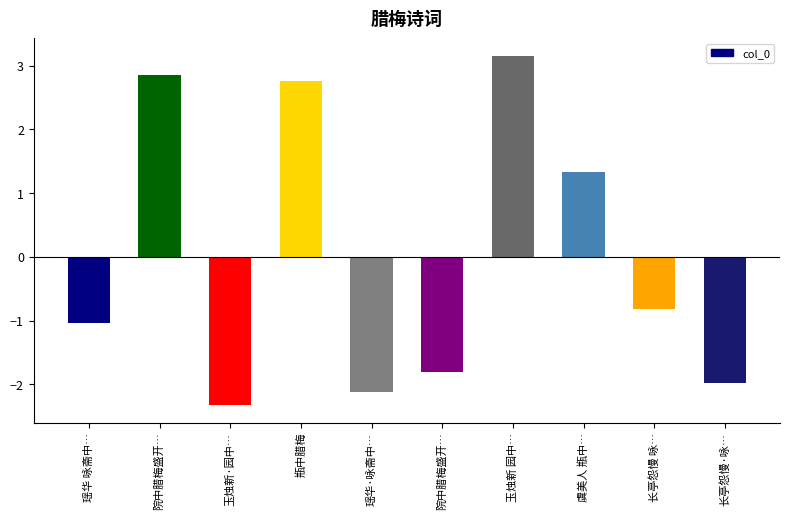

The chart shows a value of -2.1 at 瑶华·咏斋中…. True or false?

True